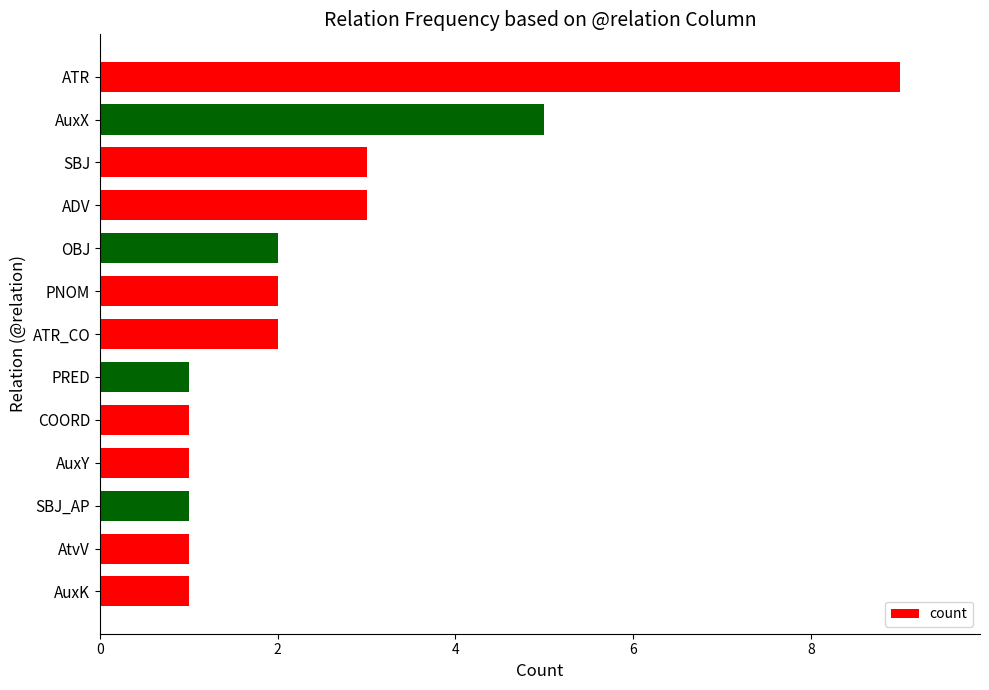

What is the maximum value shown in the chart?

9